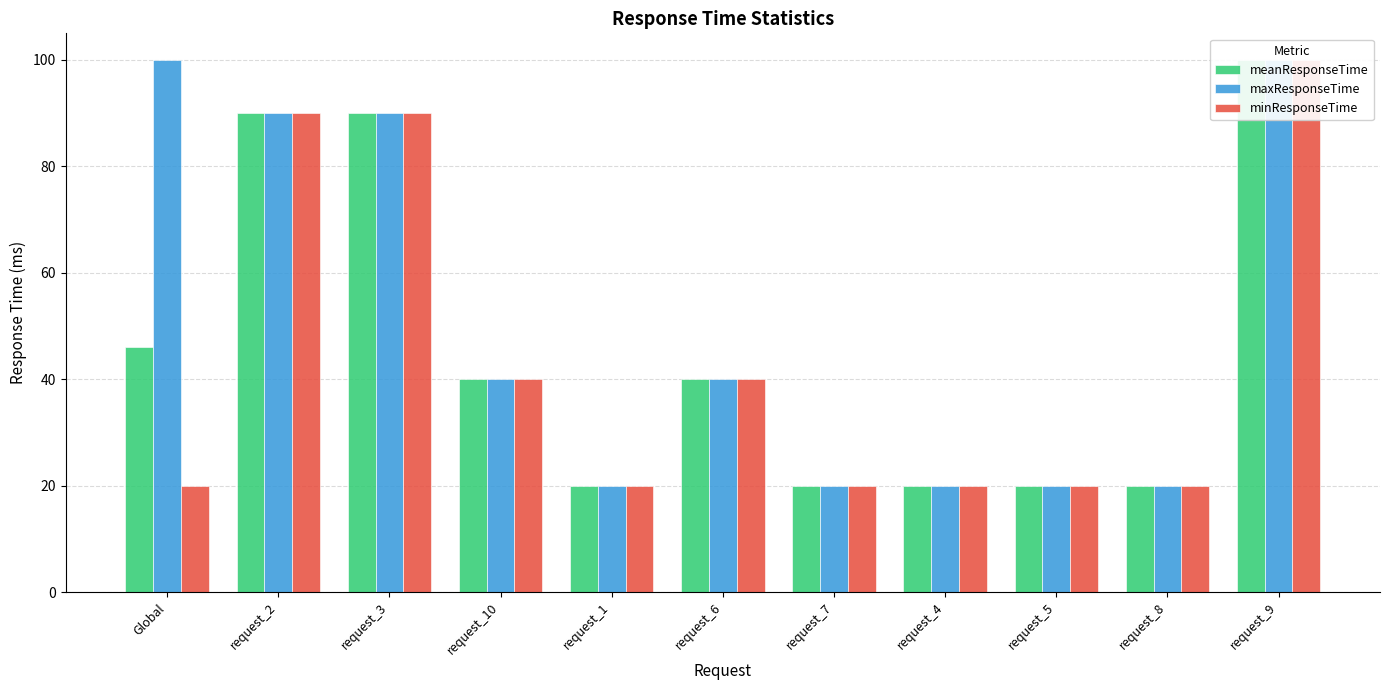

What is the value of the minResponseTime bar at the 3rd from the left?

90